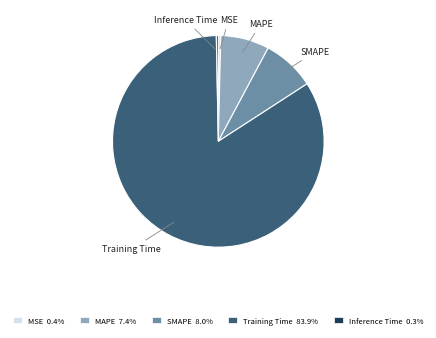

Count the number of slices in the pie.

5